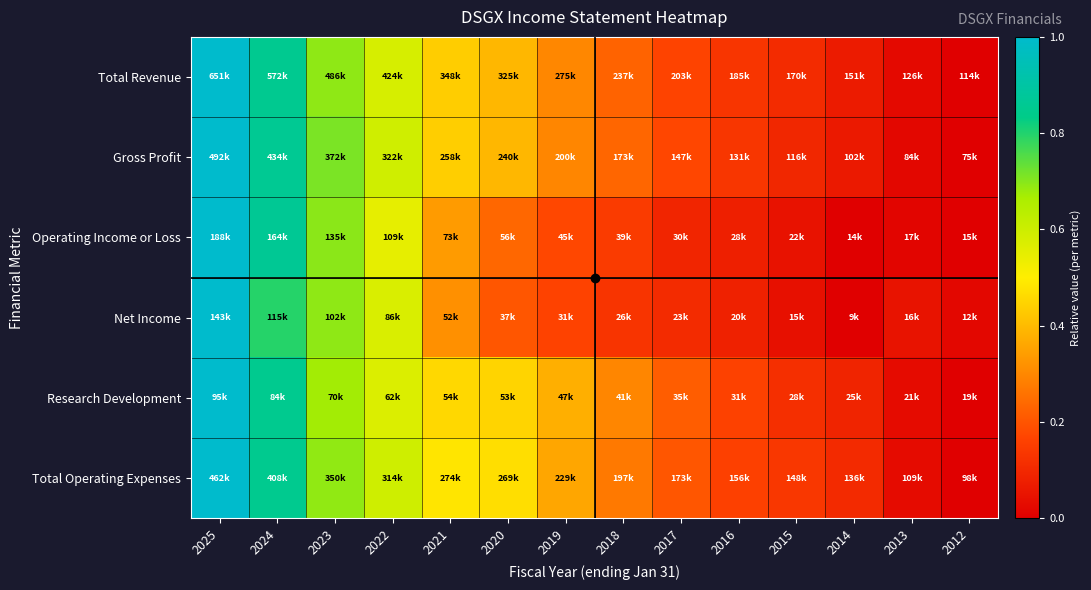

At how many categories does at least one series exceed 0?

14